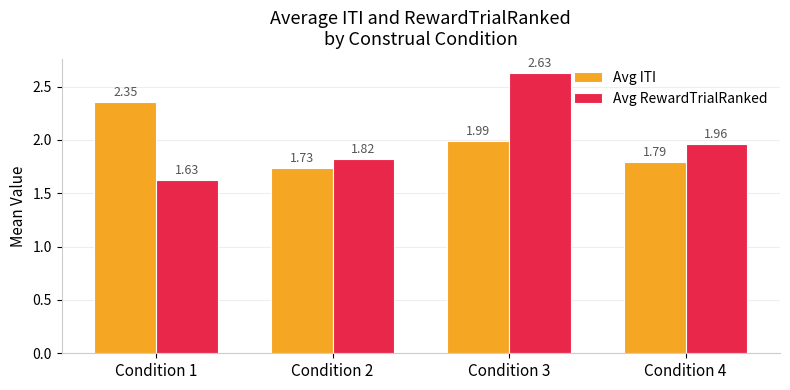

What is the difference between the Avg ITI values at Condition 2 and Condition 1?

0.6